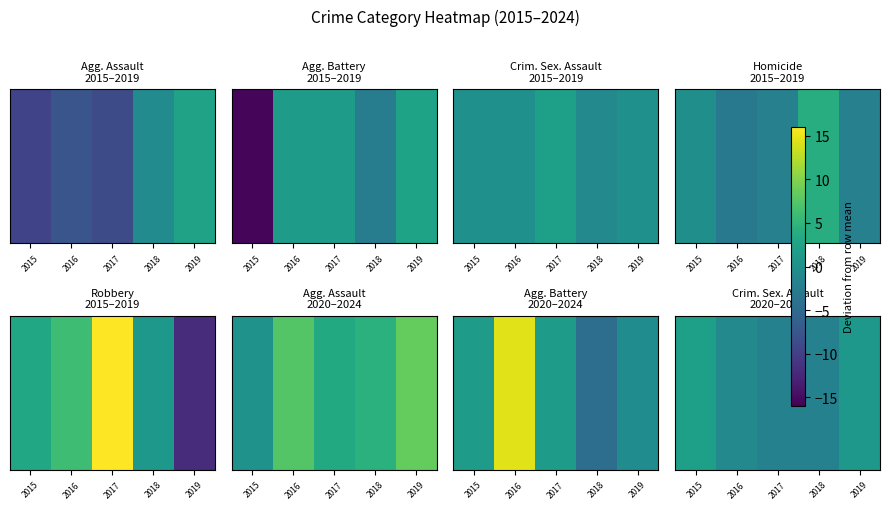

Reading left to right, list all the values displayed in this chart.

2015=2.1	2016=-0.9	2017=-1.9	2018=-1.9	2019=1.1